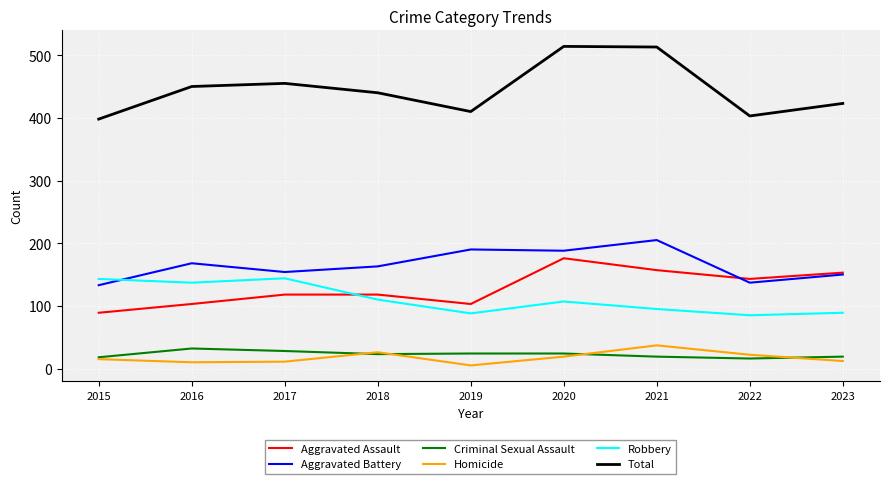

Where is the first local maximum for Robbery?

2017